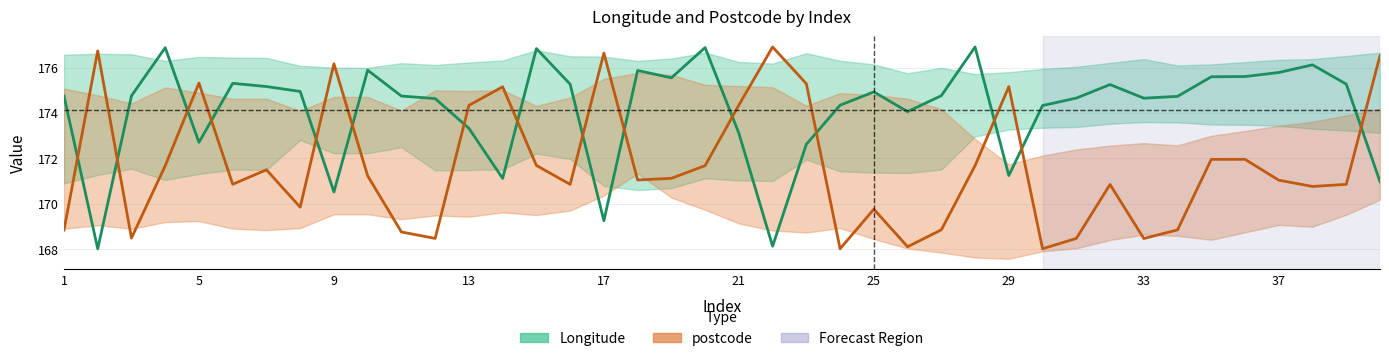

Rank the series at 5 from highest to lowest value.

postcode, Longitude